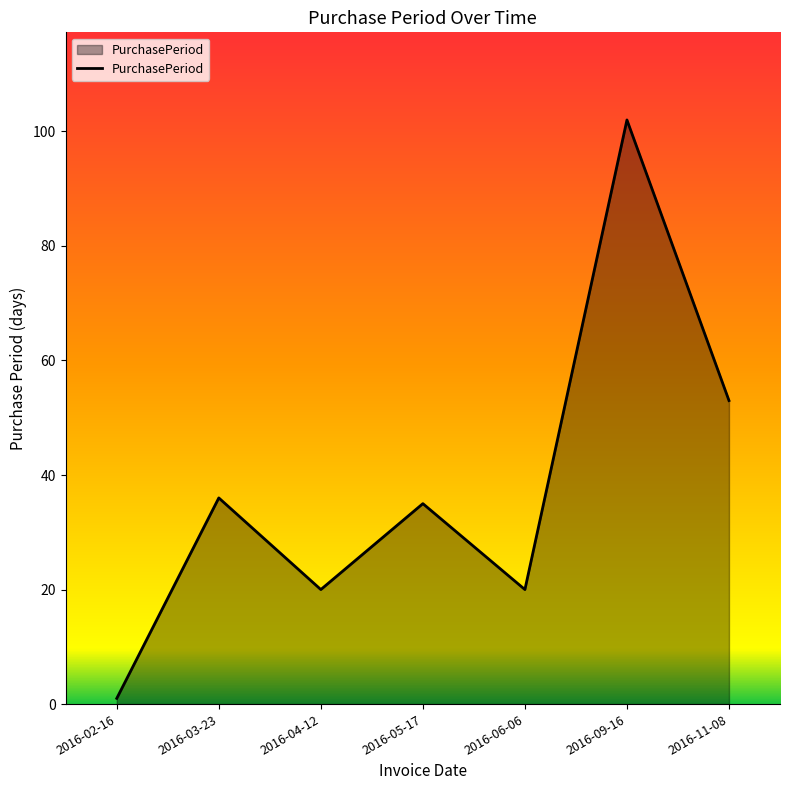

At which label is the value closest to 51?

2016-11-08